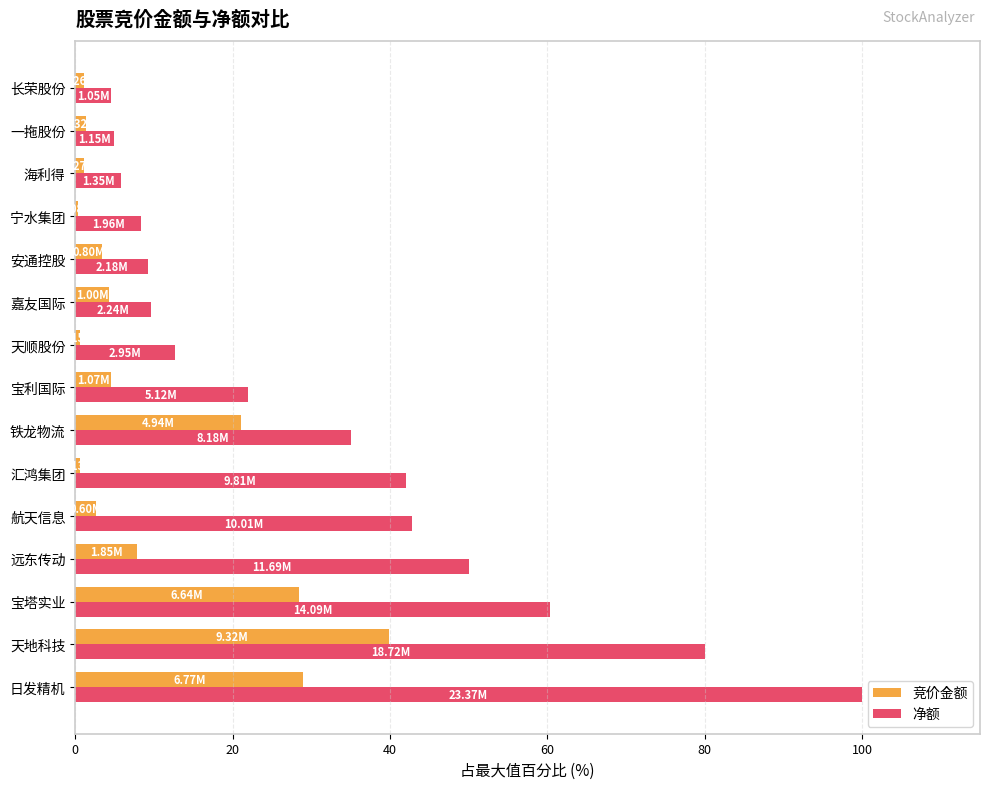

List the series in order of their peak value, highest first.

净额, 竞价金额